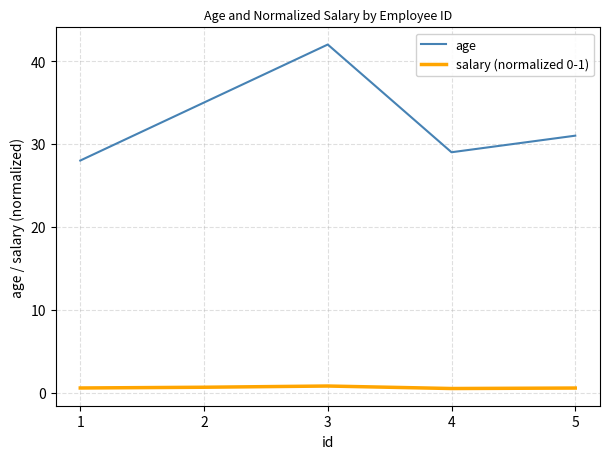

What is the spread (max minus min) of values at 4?

28.5